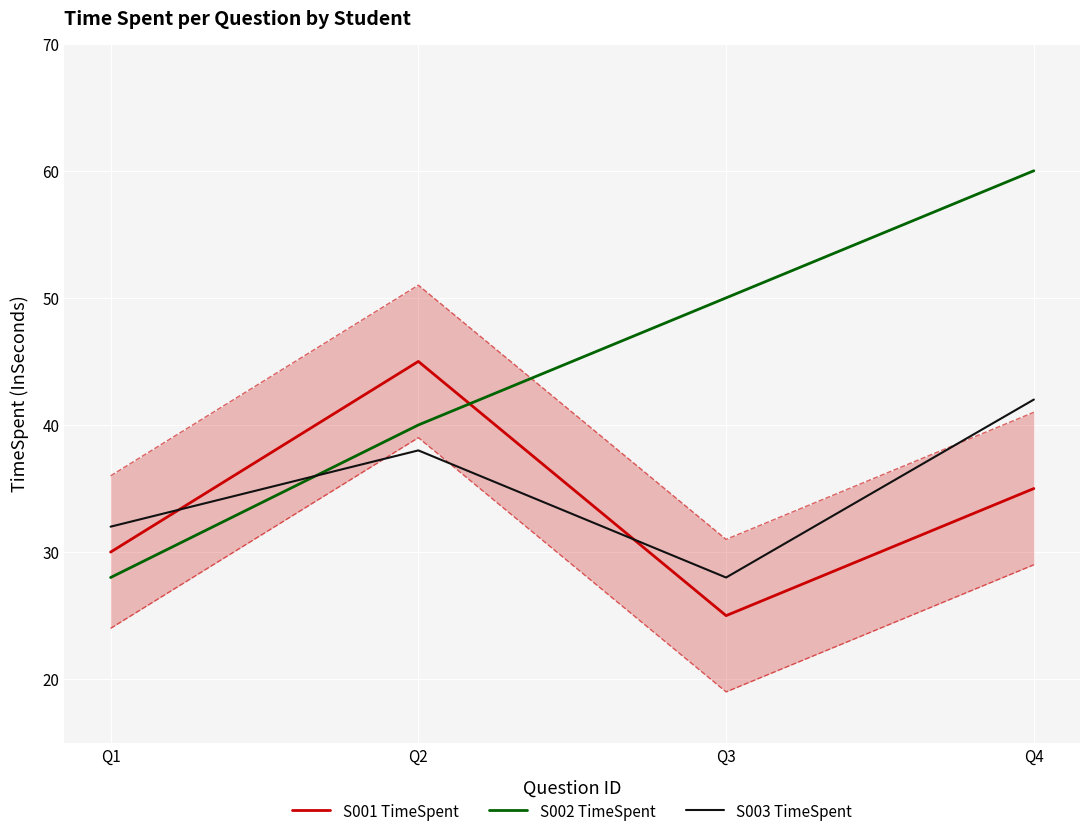

Where is S002 TimeSpent nearest to the value 44?

Q2